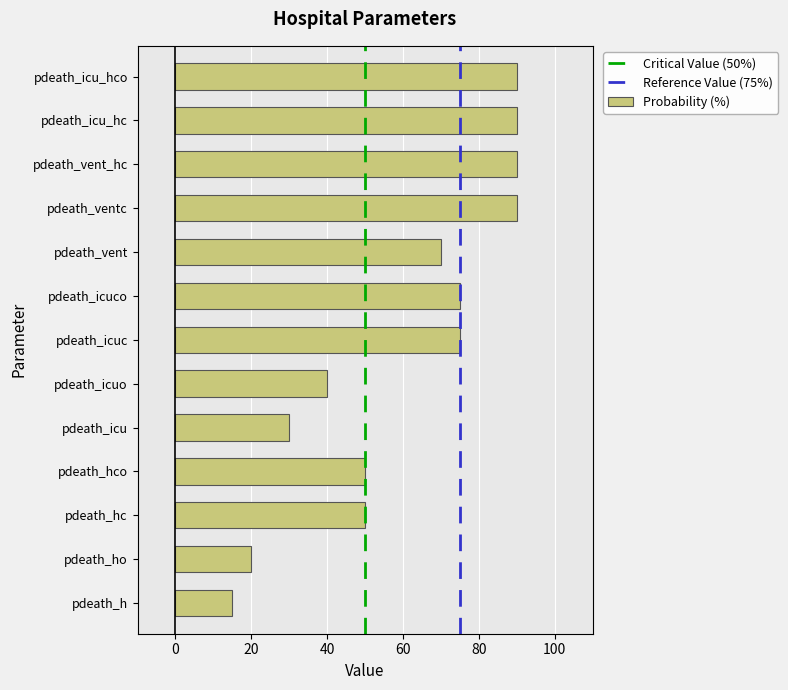

Reading top to bottom, extract all data points from this chart.

90	90	90	90	70	75	75	40	30	50	50	20	15